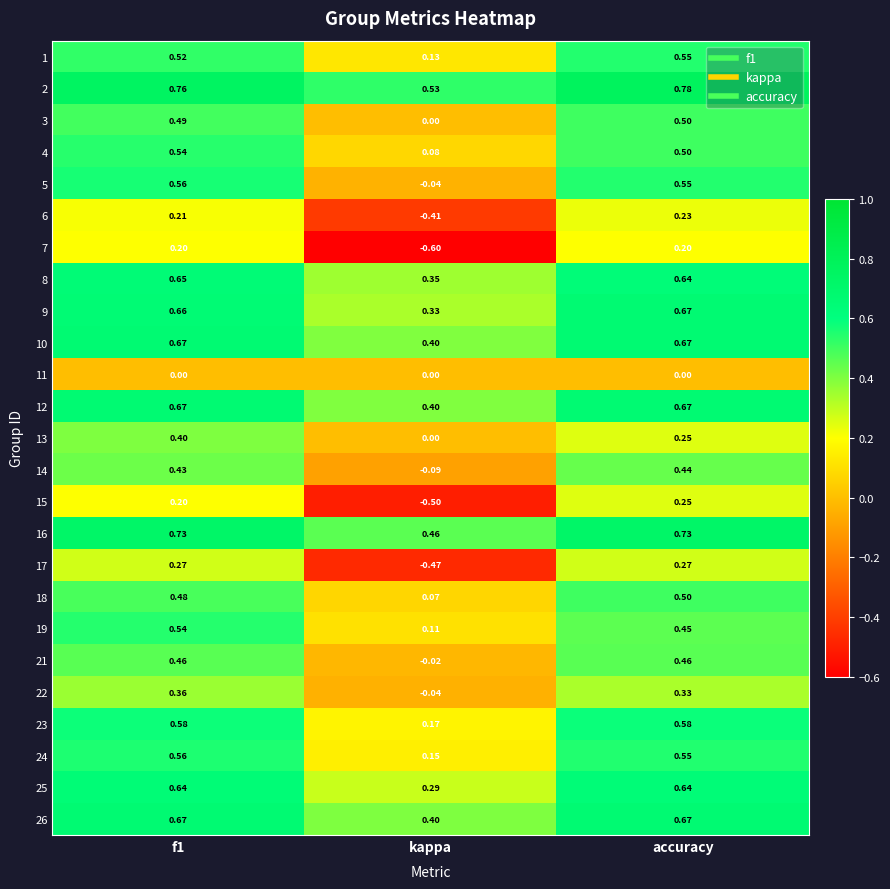

Is the value of 18 at f1 greater than the value of 4 at accuracy?

No